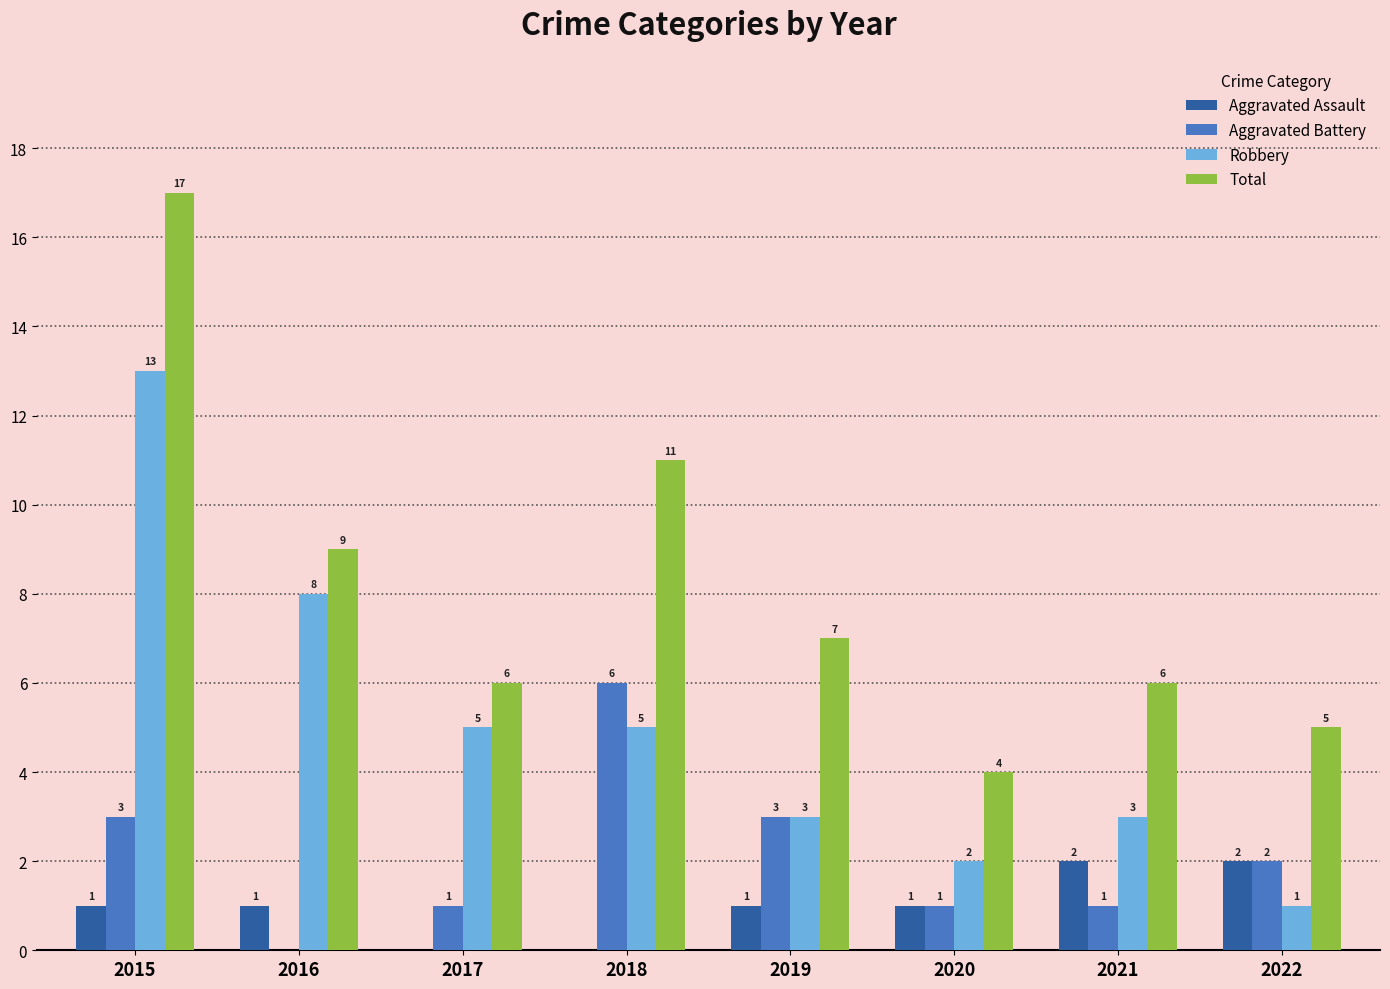

What is the sum of all Aggravated Battery values?

17